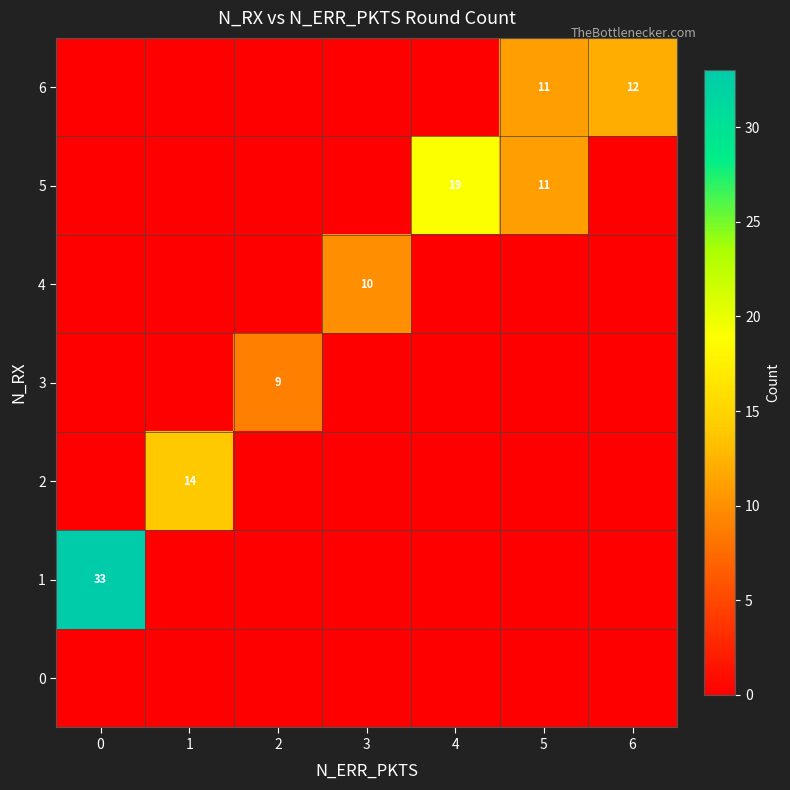

The value of 4 at 3 is 10. True or false?

True